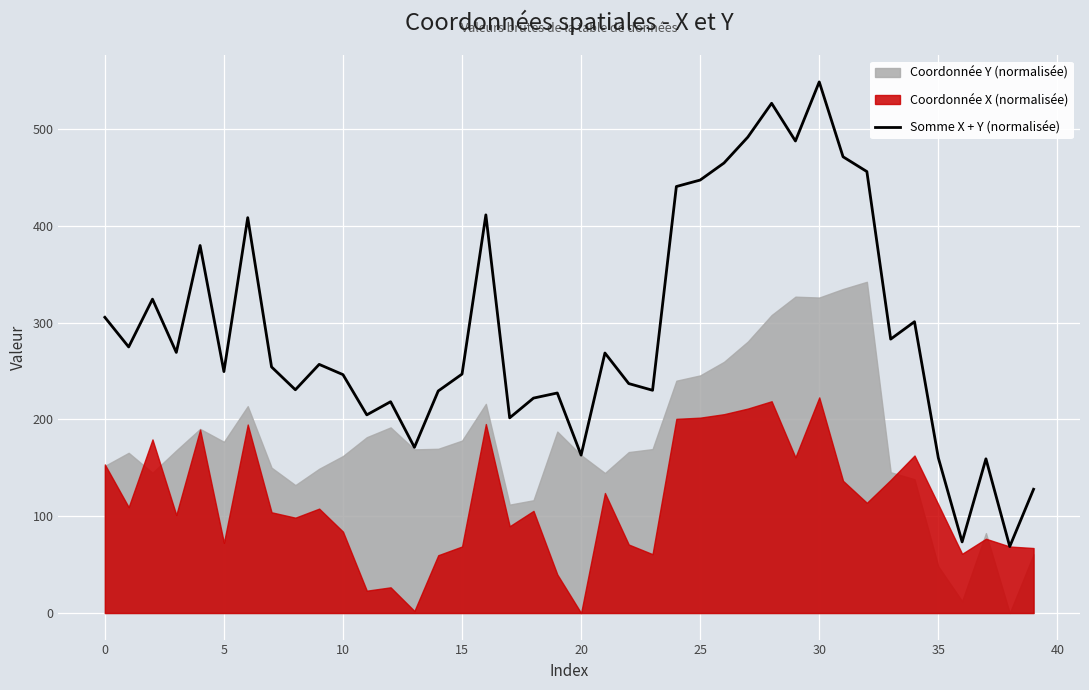

How many values exceed 256?

20